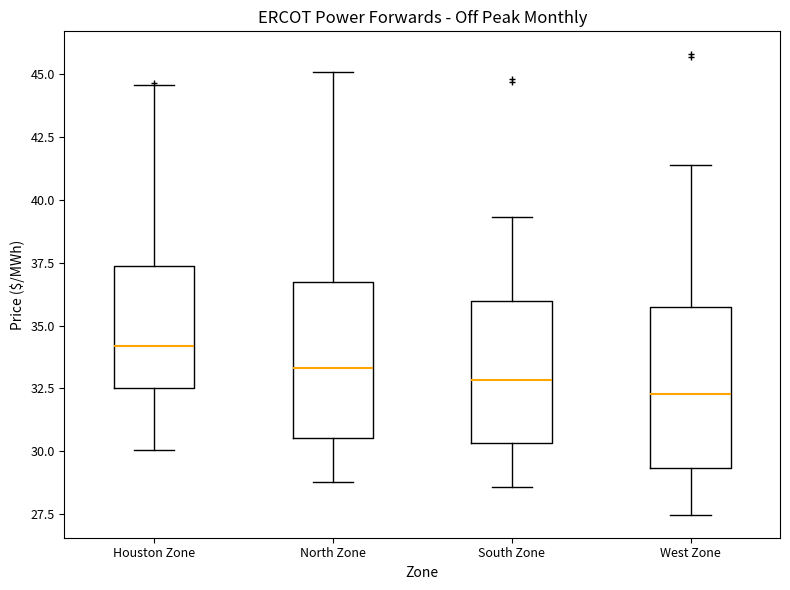

Reading left to right, read every box against the y-axis: the position of its median line, the range the box covers, and the ends of its whiskers. The values are not printed on the chart, so give them approximately, as read against the axis.

Houston Zone: median 34.0, box 32.5 to 37.5, whiskers 30.0 to 44.5
North Zone: median 33.5, box 30.5 to 36.5, whiskers 29.0 to 45.0
South Zone: median 33.0, box 30.5 to 36.0, whiskers 28.5 to 39.5
West Zone: median 32.5, box 29.5 to 35.5, whiskers 27.5 to 41.5